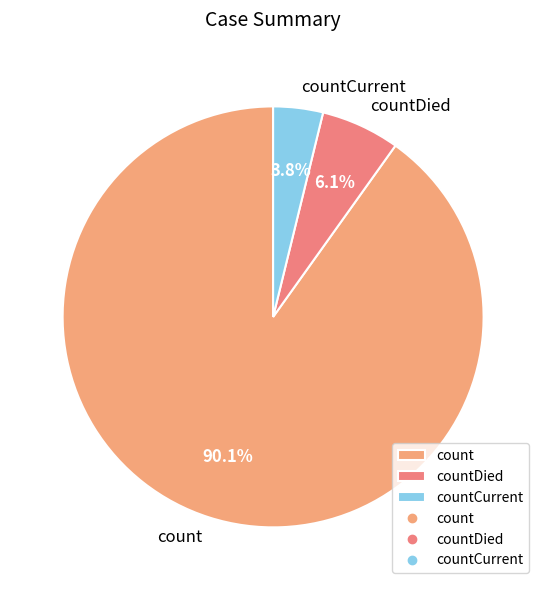

Combined, do countCurrent and countDied account for over 50%?

No